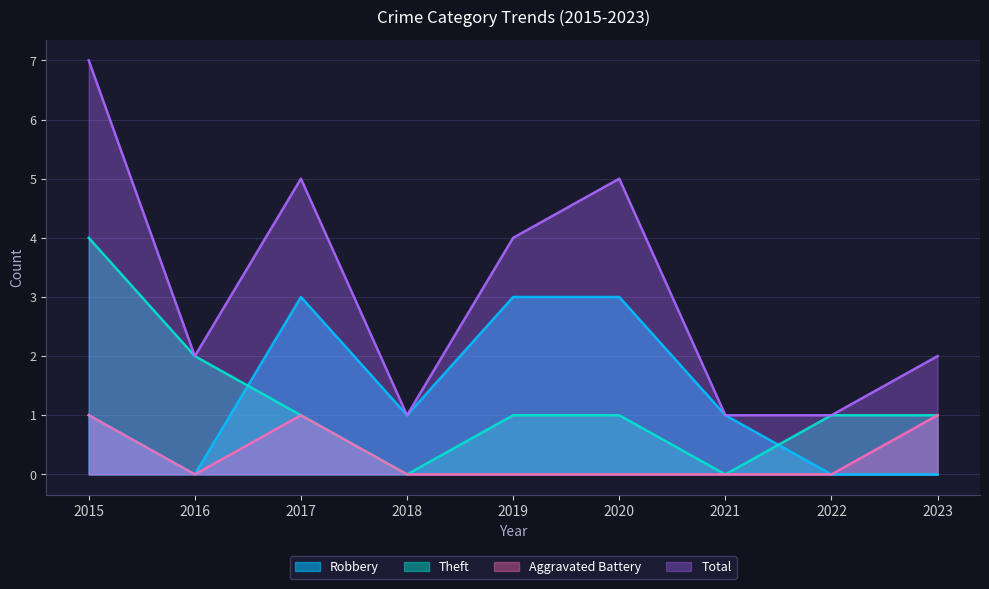

What is the value of the Robbery point at the 7th from the left?

1